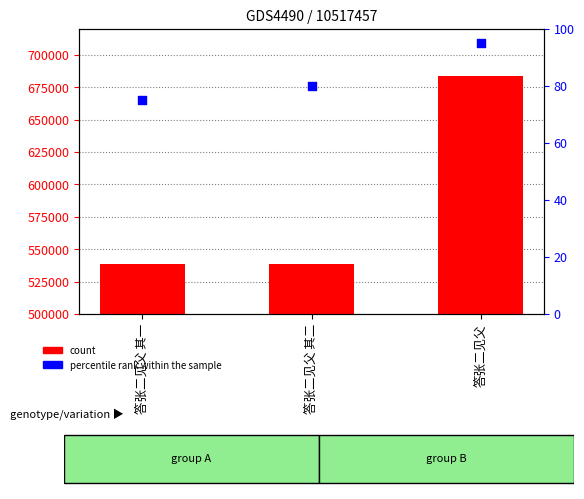

Which series has the largest total across all categories?

count